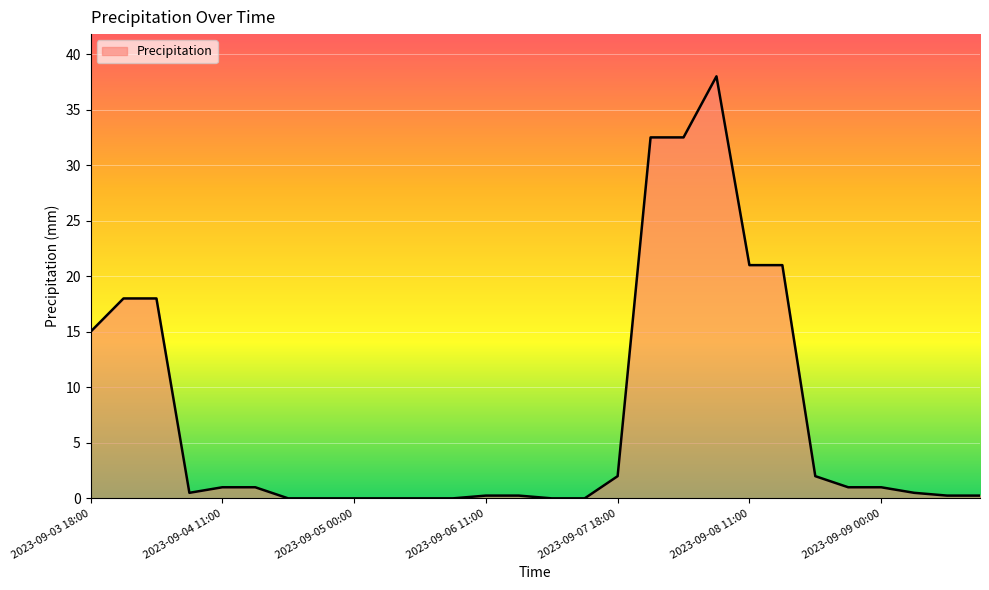

What is the greatest value displayed?

38.0